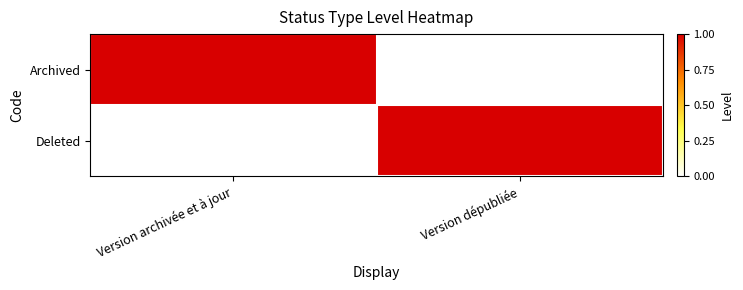

How many distinct data groups are displayed?

2